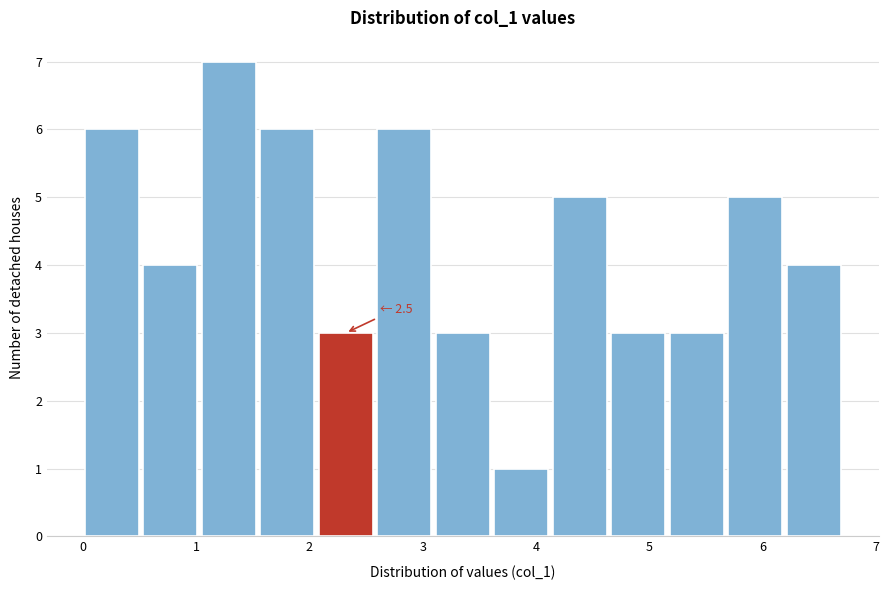

Over which range of the x-axis is the bar tallest?

1.0 to 1.5